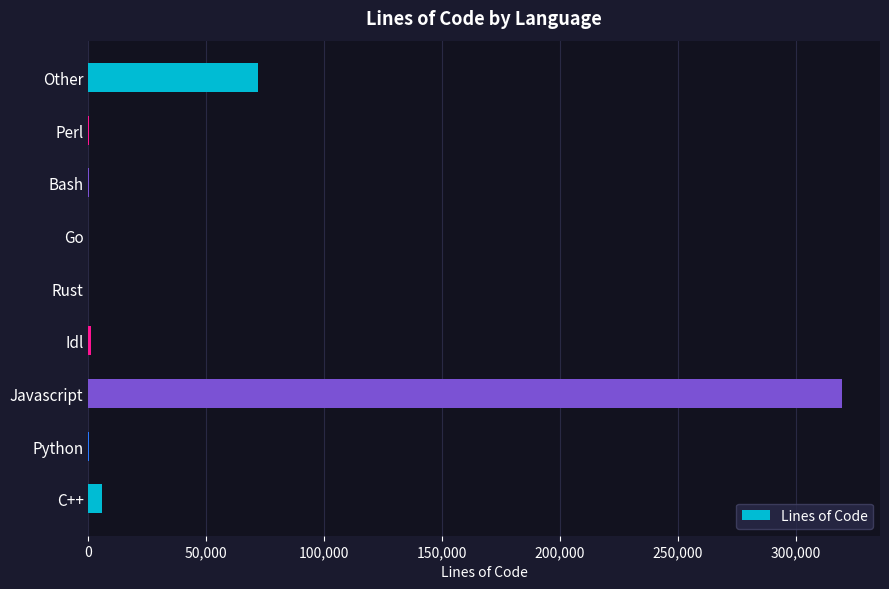

Where is the data nearest to the value 159889?

Other